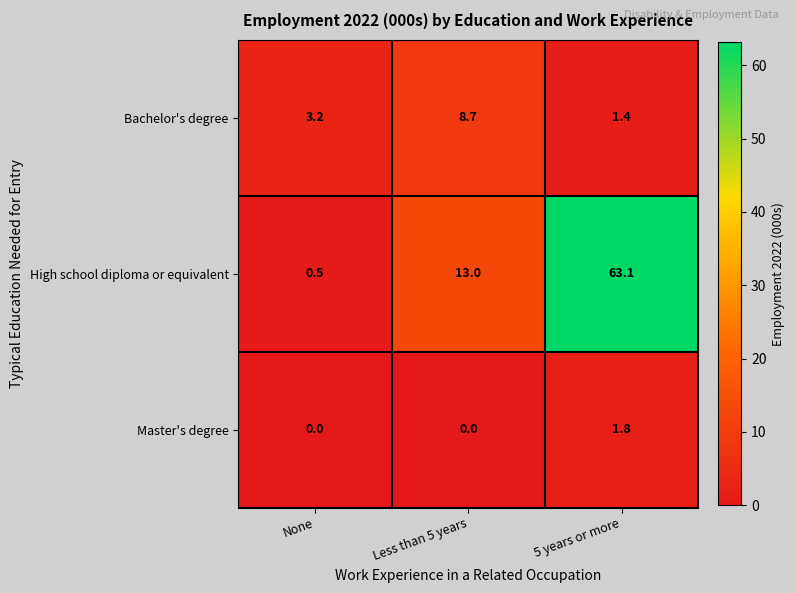

Is it true that High school diploma or equivalent equals 24.0 at 5 years or more?

False